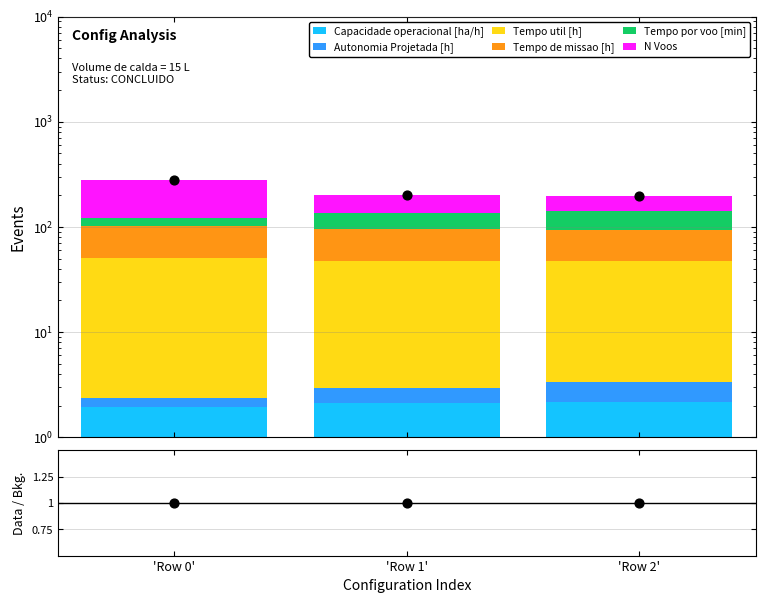

Which series has the largest Y range (max minus min)?

N Voos